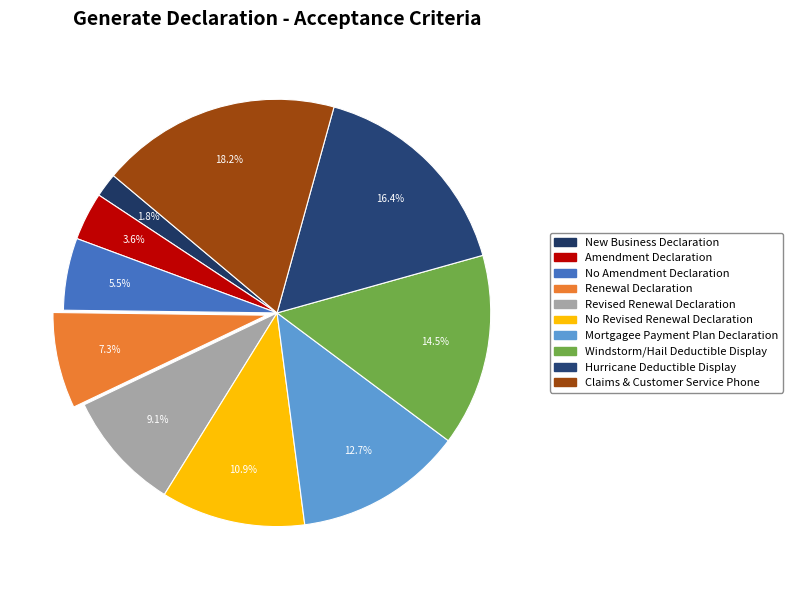

What is the change in value from Amendment Declaration to Revised Renewal Declaration?

+3